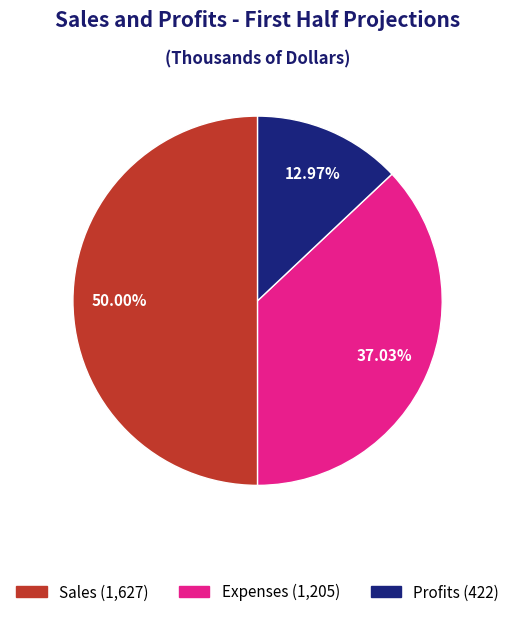

What percentage is the Profits slice, to the nearest percent?

13%